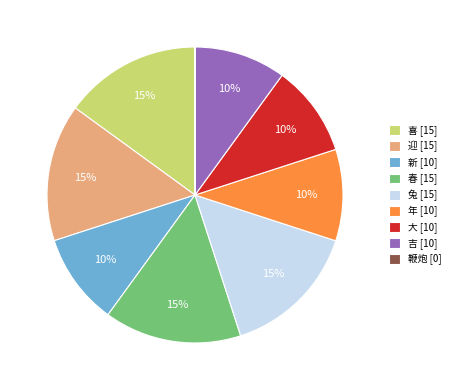

To the nearest percent, what is the average slice percentage?

11%